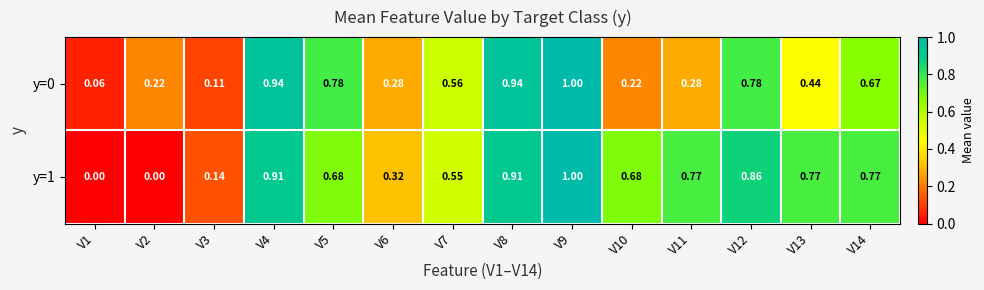

Is the value of y=0 at V12 greater than the value of y=1 at V9?

No